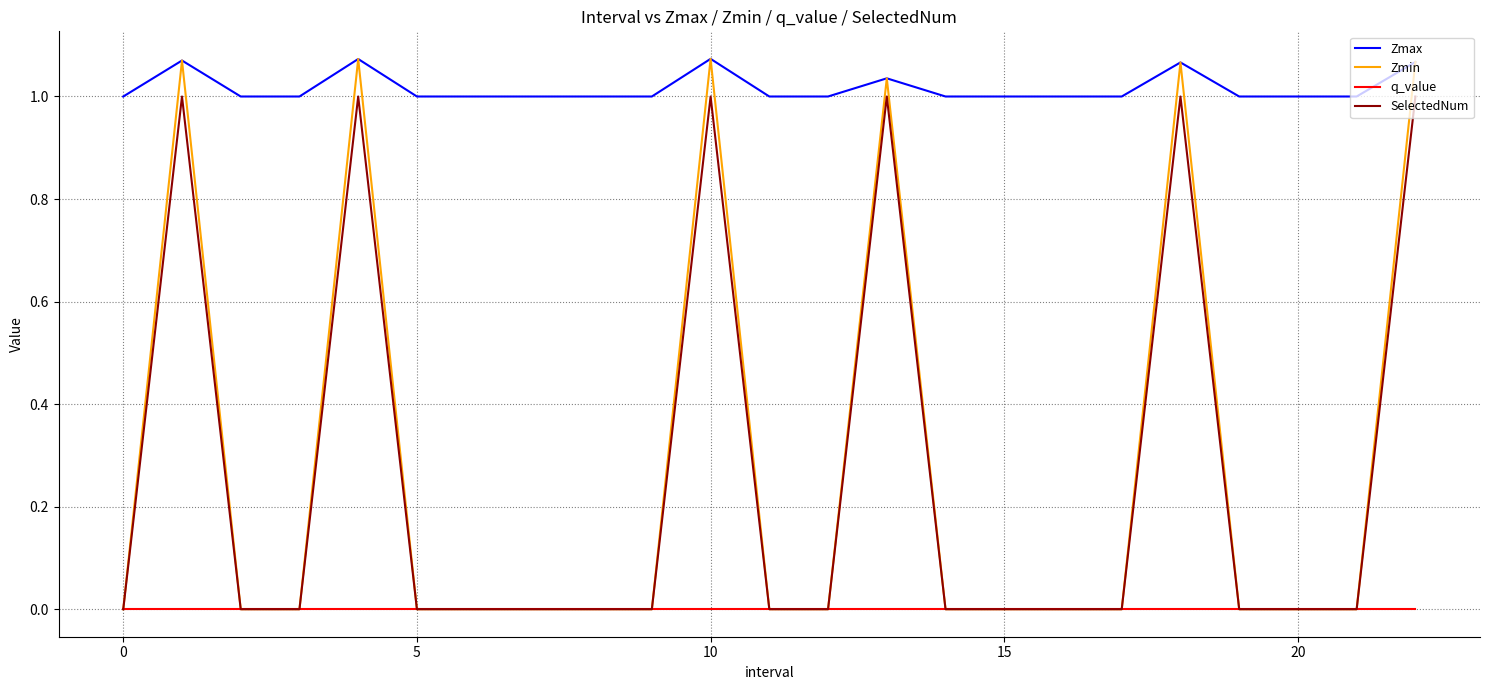

Which series has the widest spread of values?

Zmin